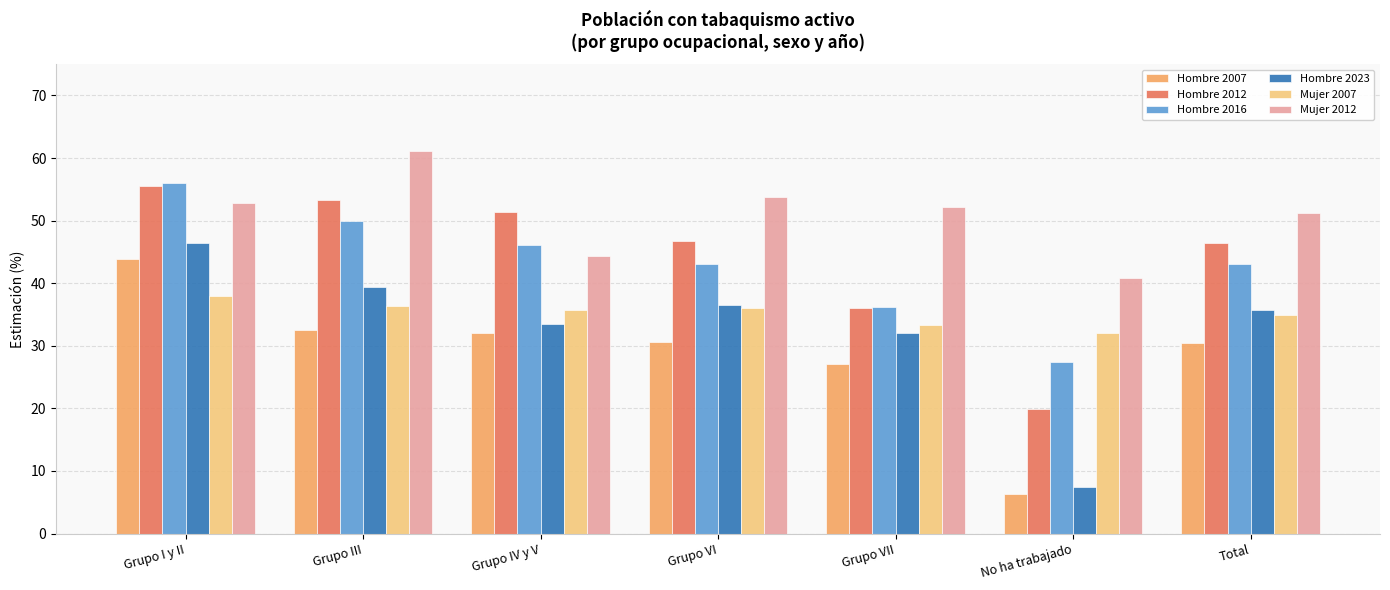

What is the total value across all series at Total?

241.9